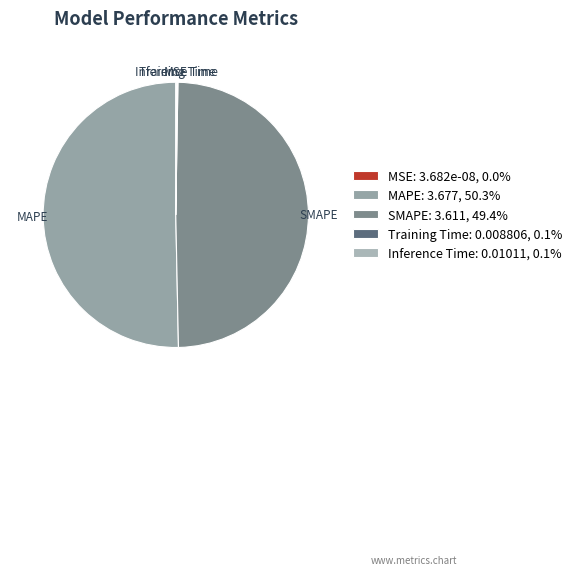

Approximately how many times larger is the value at SMAPE compared to MAPE?

1.0